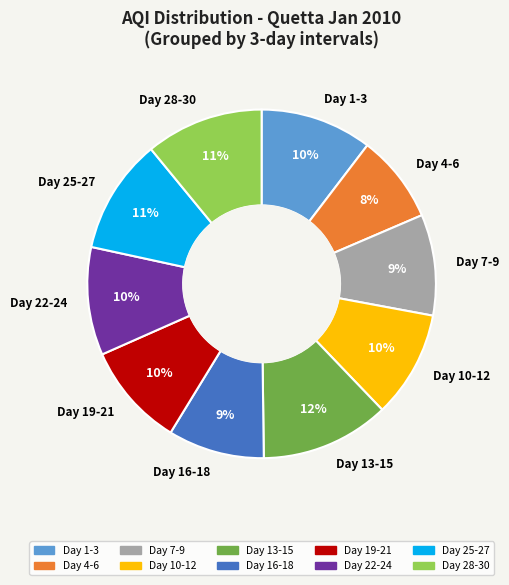

To the nearest percent, what is the difference between the Day 7-9 and Day 28-30 slice percentages?

2%